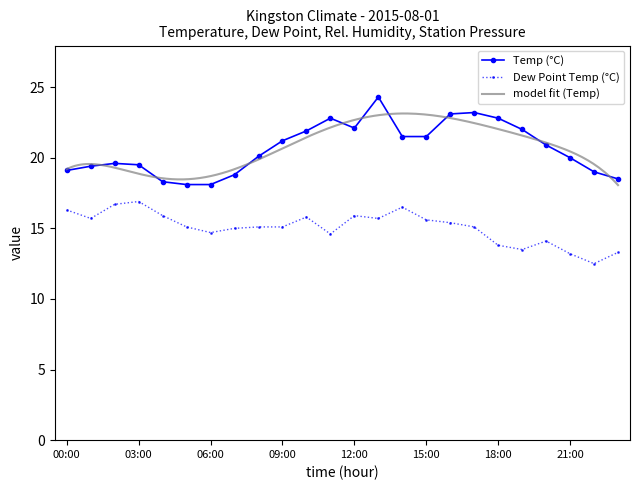

What is the difference between the Temp (°C) values at 20:00 and 19:00?

1.1